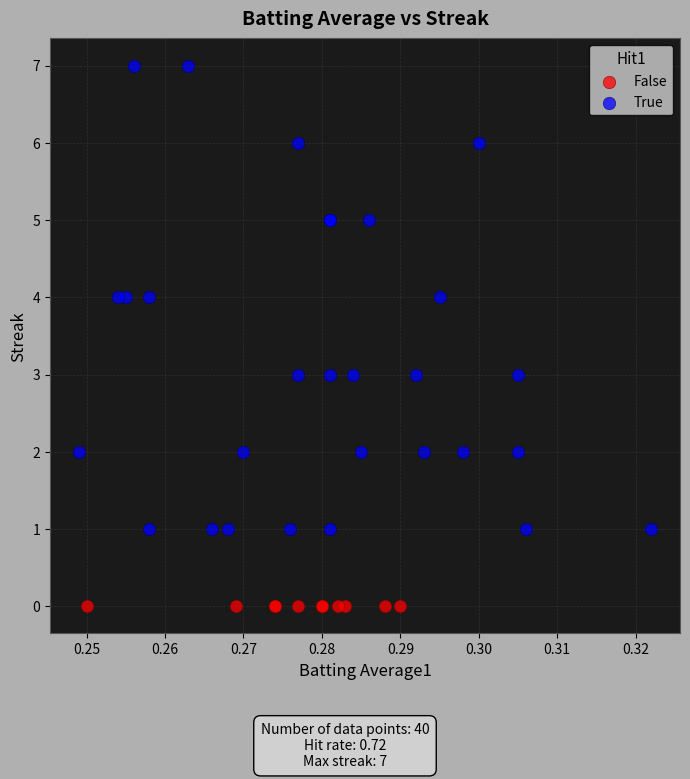

Which series reaches the maximum Y coordinate?

True